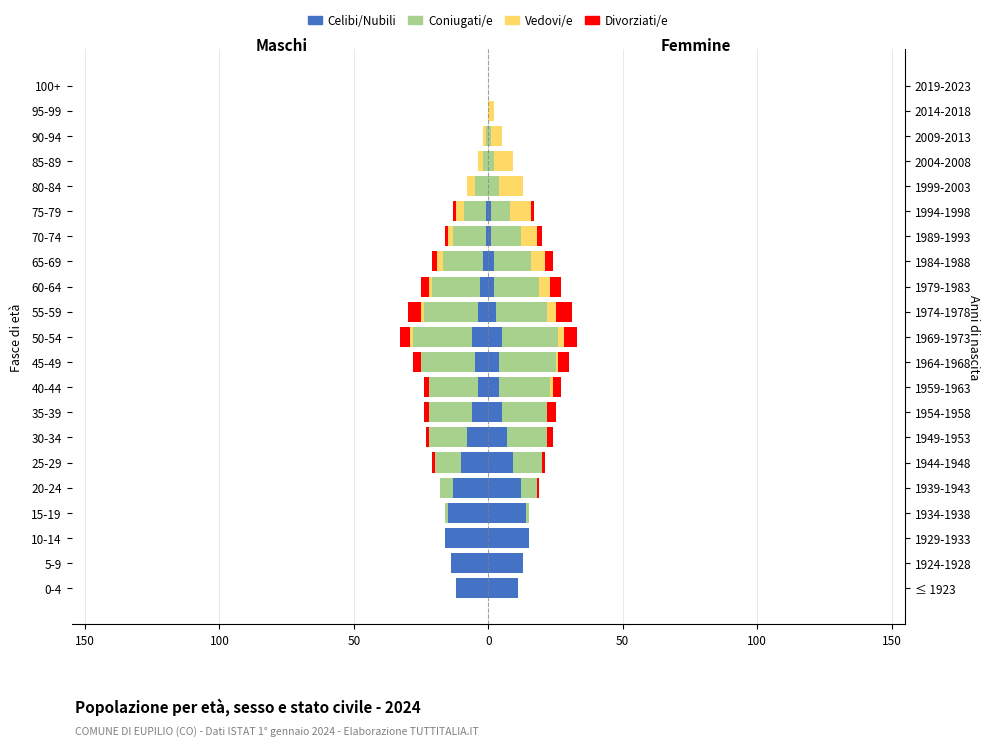

Is it true that Celibi/Nubili equals -6 at 100+?

False